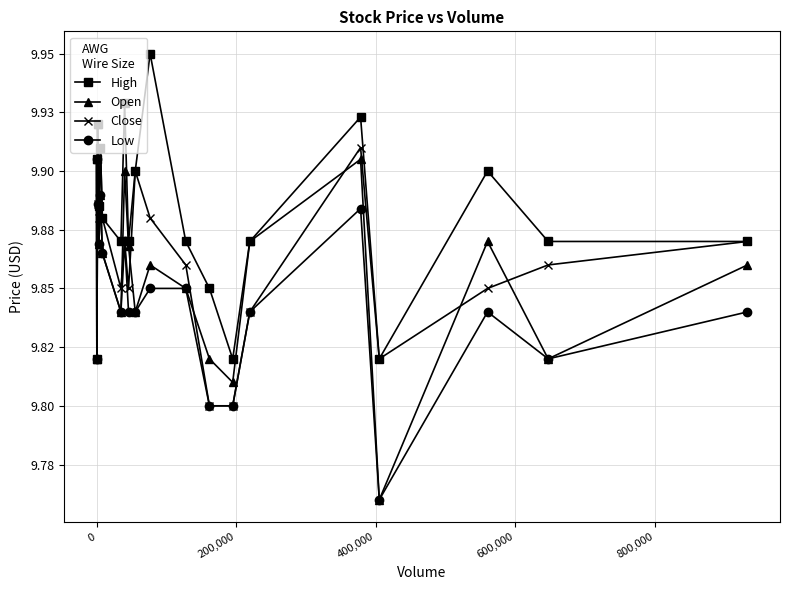

Is this an area chart (filled region under the line)?

No